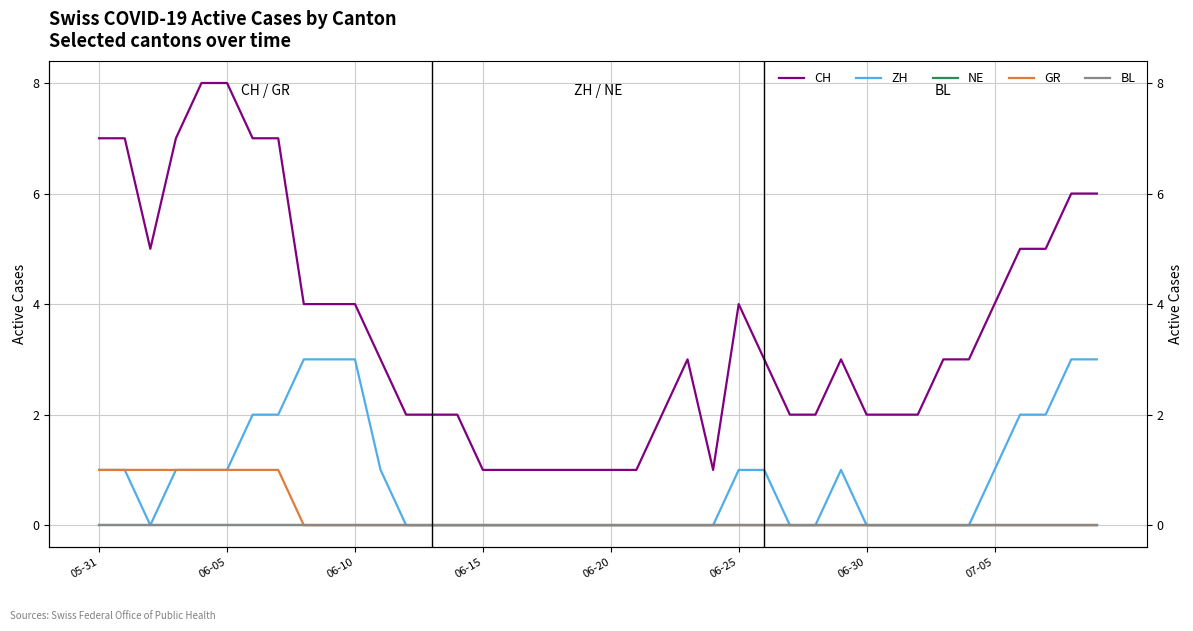

What are all the series names shown in the legend?

CH, ZH, NE, GR, BL